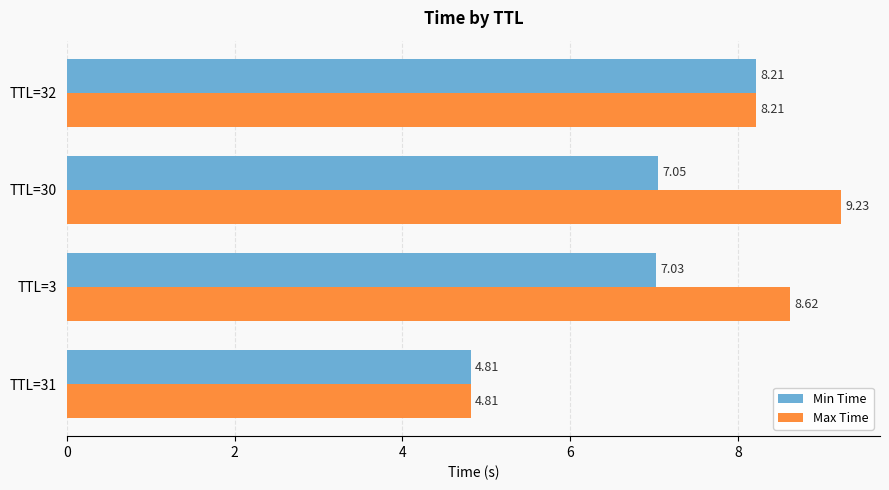

What is the sum of the Min Time values at TTL=30 and TTL=3?

14.1